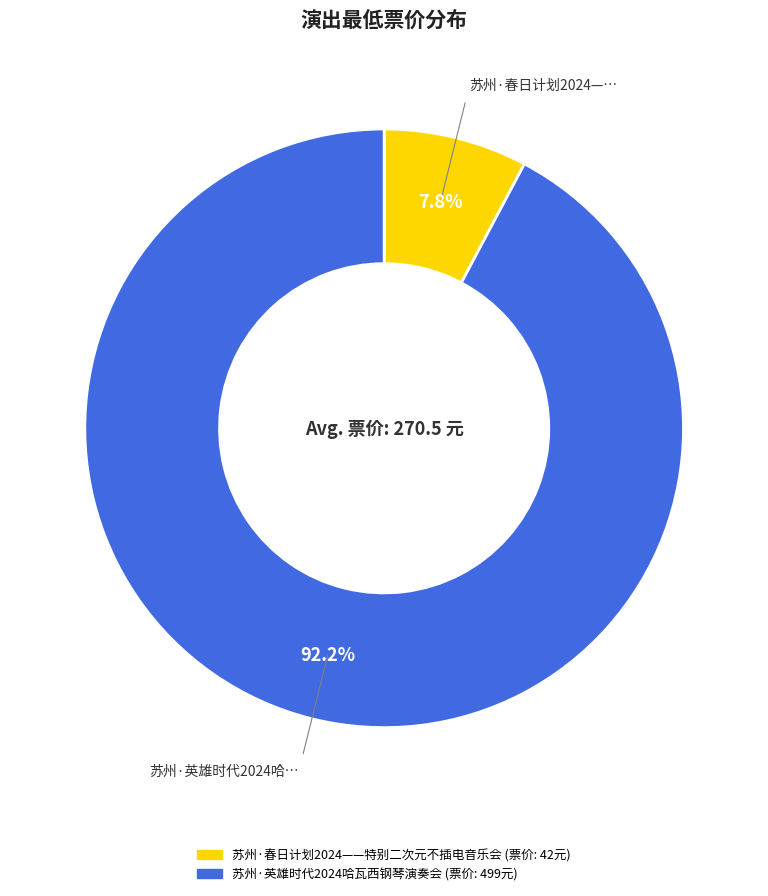

To the nearest percent, what portion does 苏州·春日计划2024——特别二次元不插电音乐会 represent?

8%